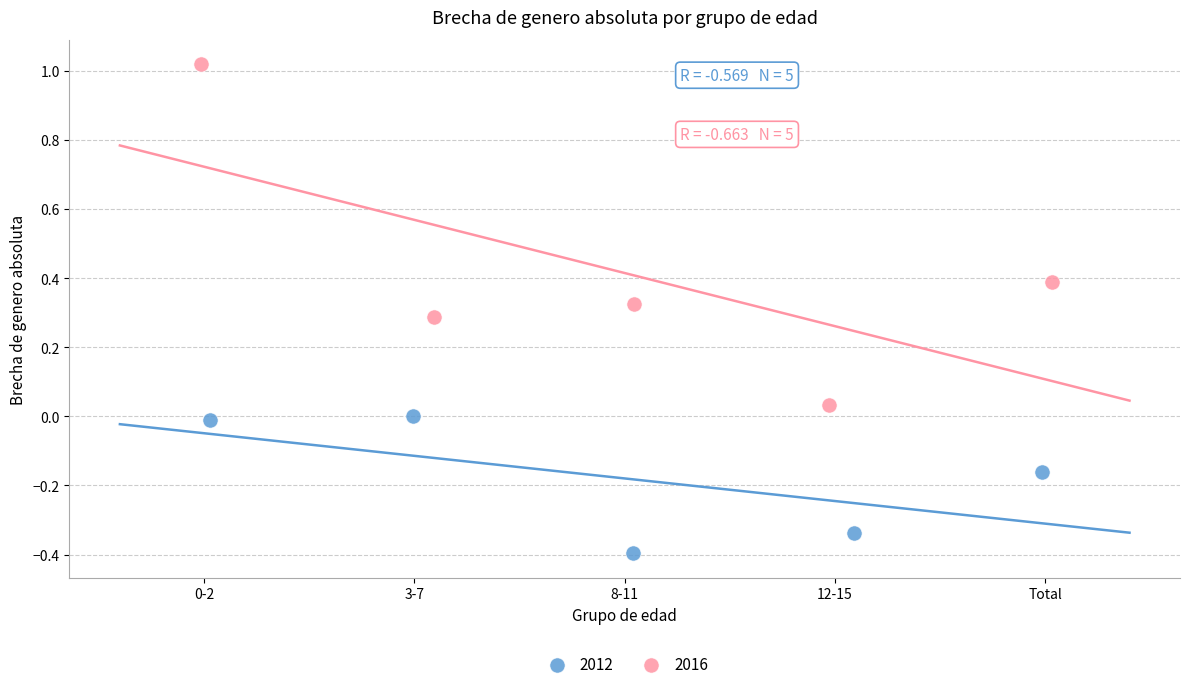

Which series reaches the maximum Y coordinate?

2016